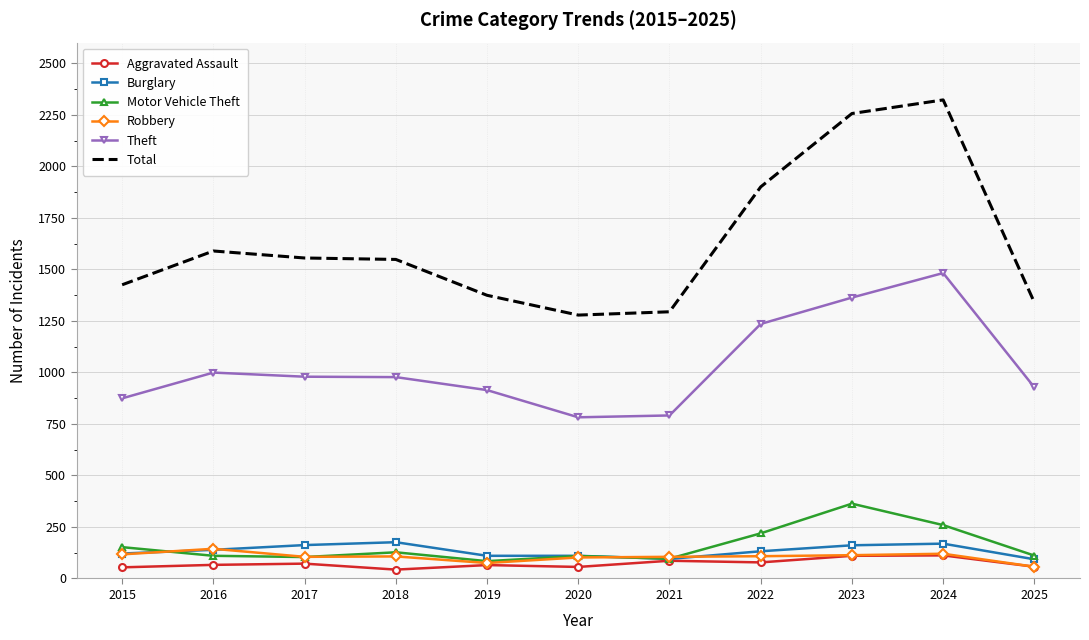

True or false: Theft has a value of 927 at 2025.

True